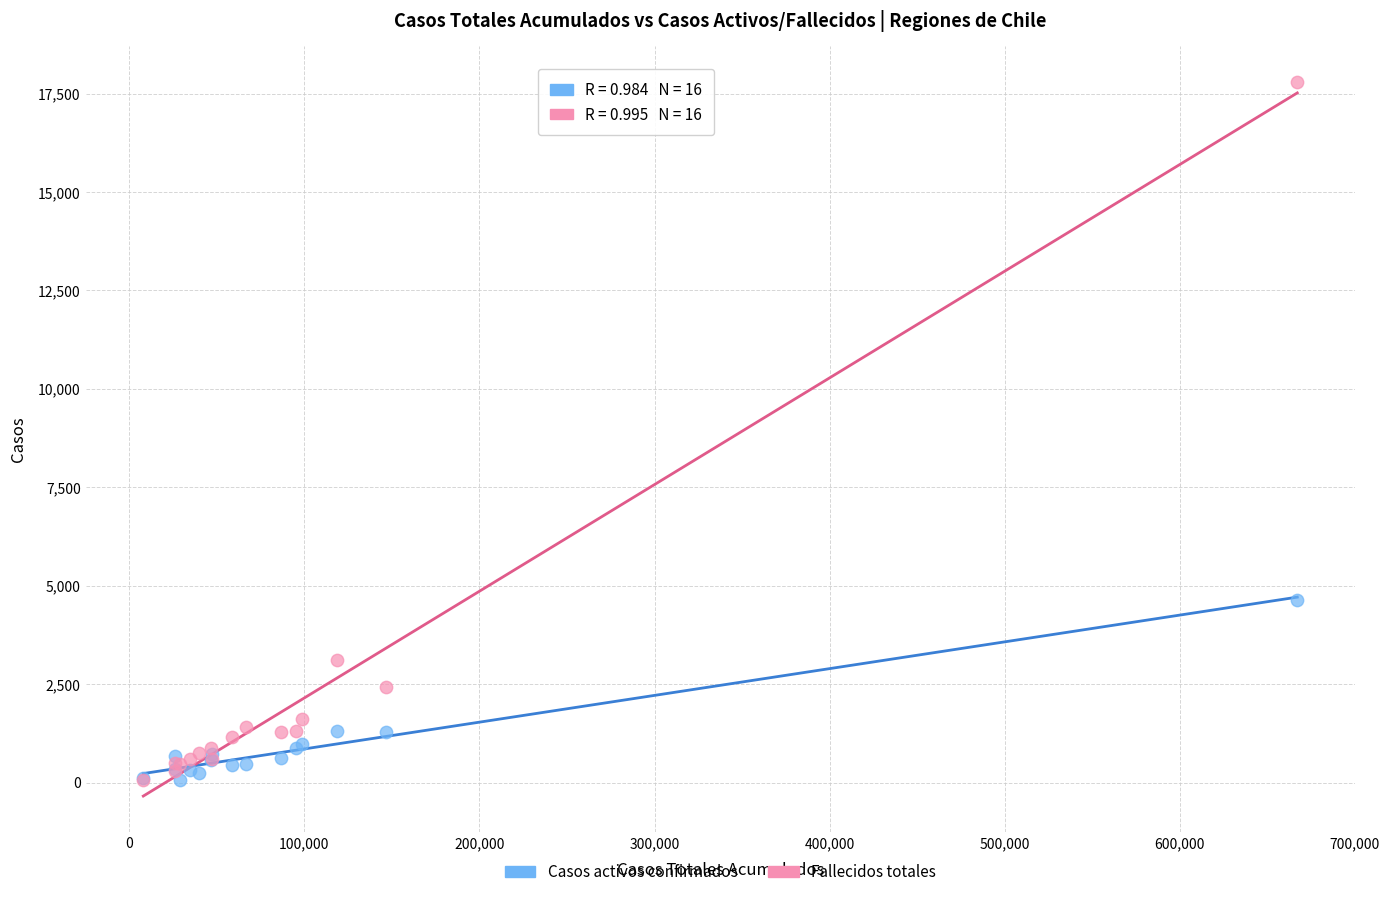

In the Fallecidos totales series, what Y value is closest to 8934?

3123